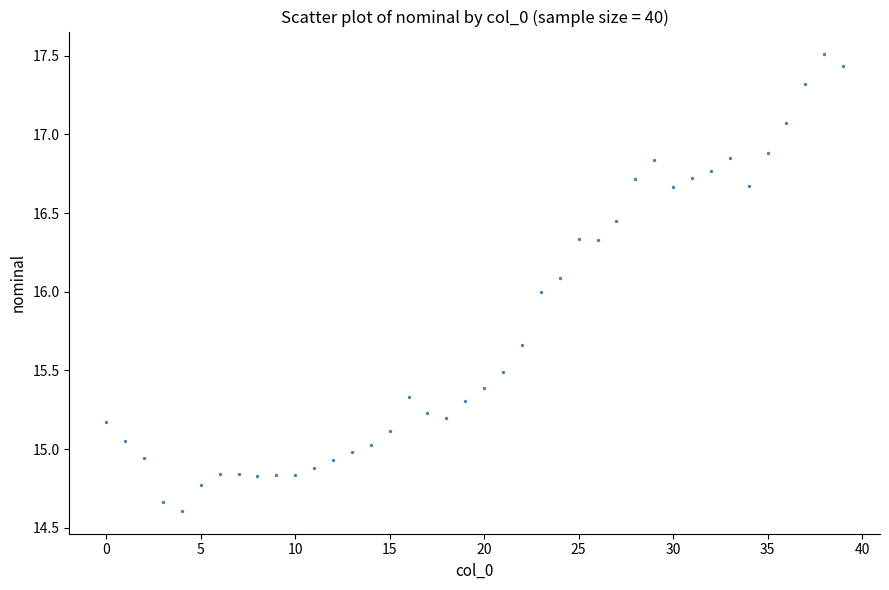

What is the range of Y values (max minus min)?

2.9